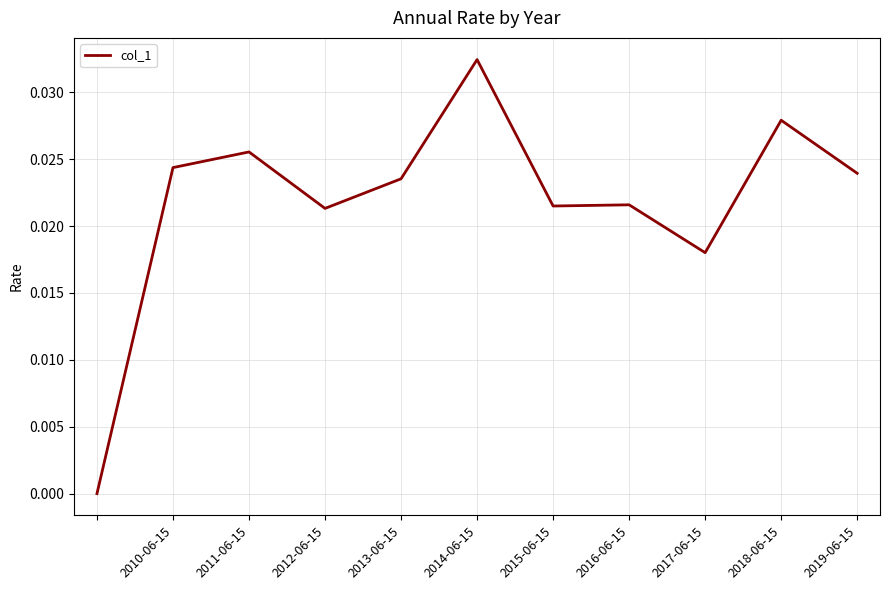

How many lines are shown in the chart?

1